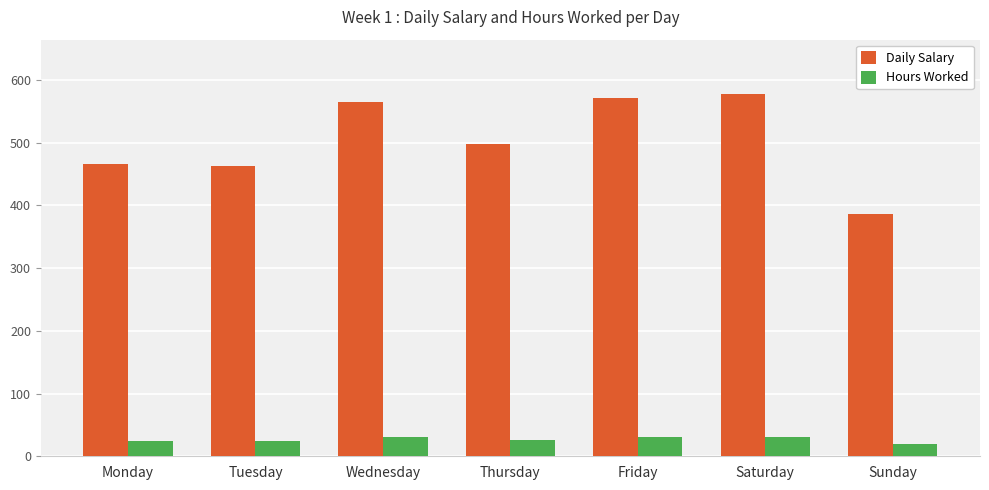

Between Saturday and Sunday, which series saw the biggest shift?

Daily Salary